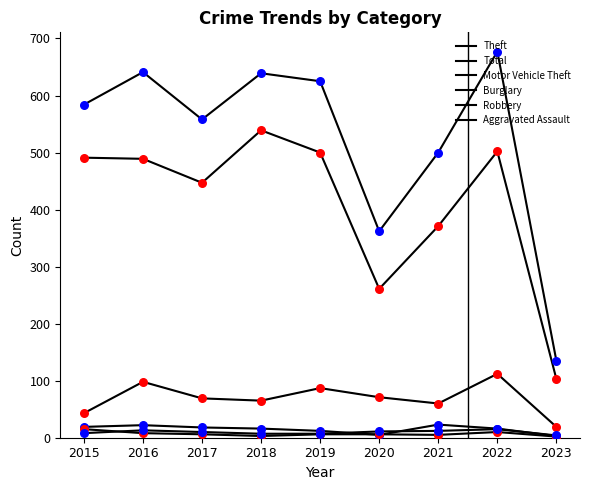

How many lines are shown in the chart?

6